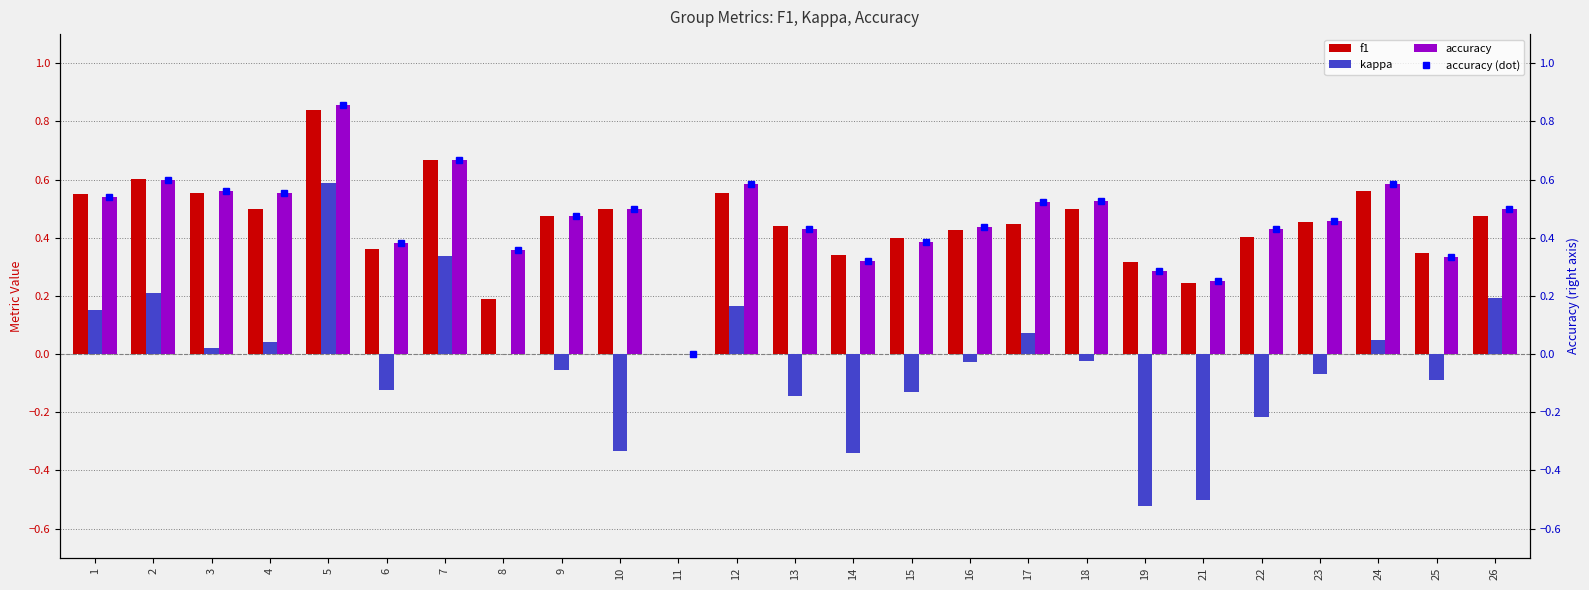

The accuracy series shows 0.0 at 11. True or false?

True